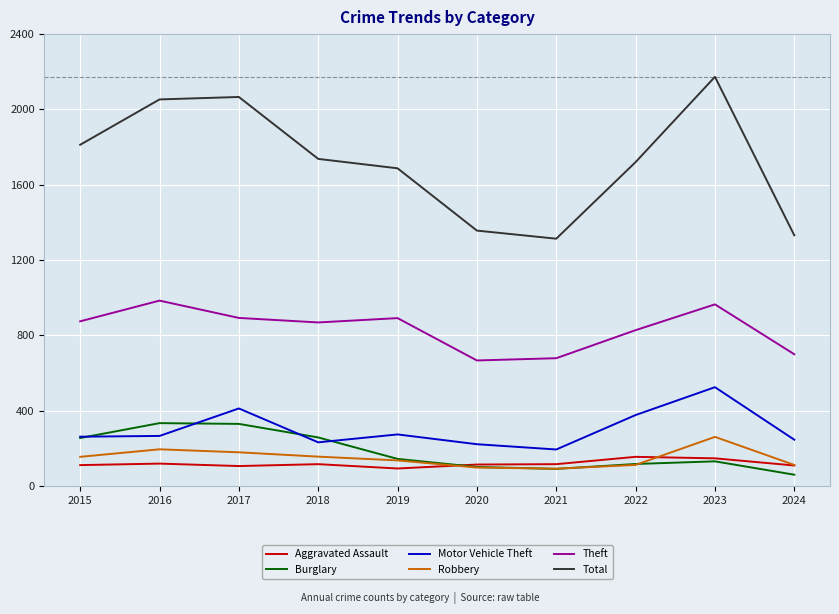

Rank the series by their maximum value, from lowest to highest.

Aggravated Assault, Robbery, Burglary, Motor Vehicle Theft, Theft, Total